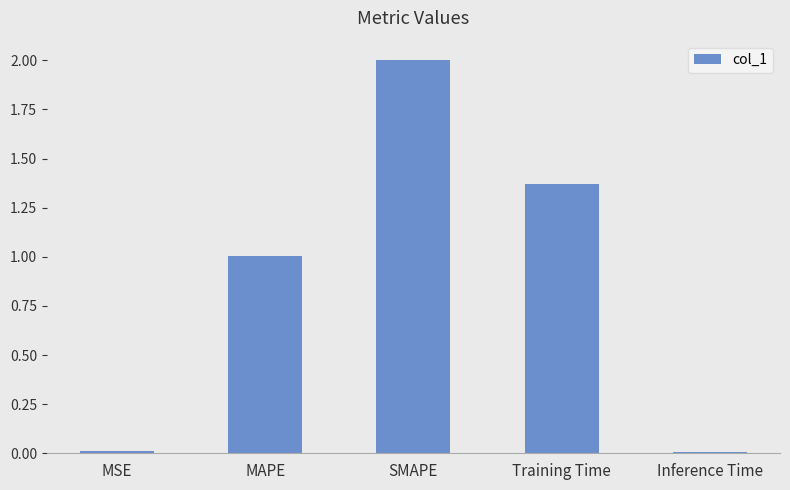

Between Inference Time and SMAPE, which is larger?

SMAPE